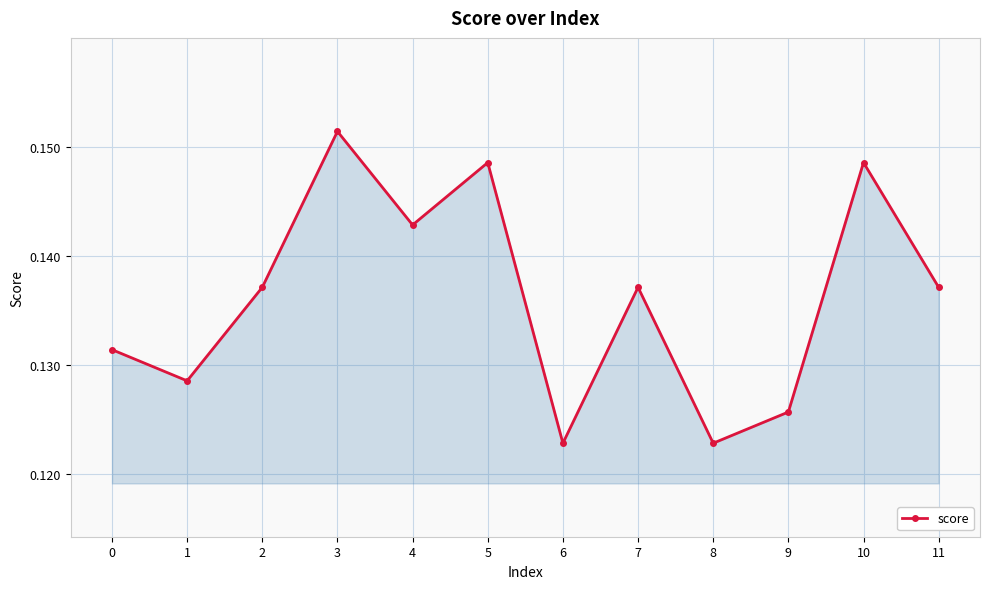

What is the sum of the values at 10 and 6?

0.3